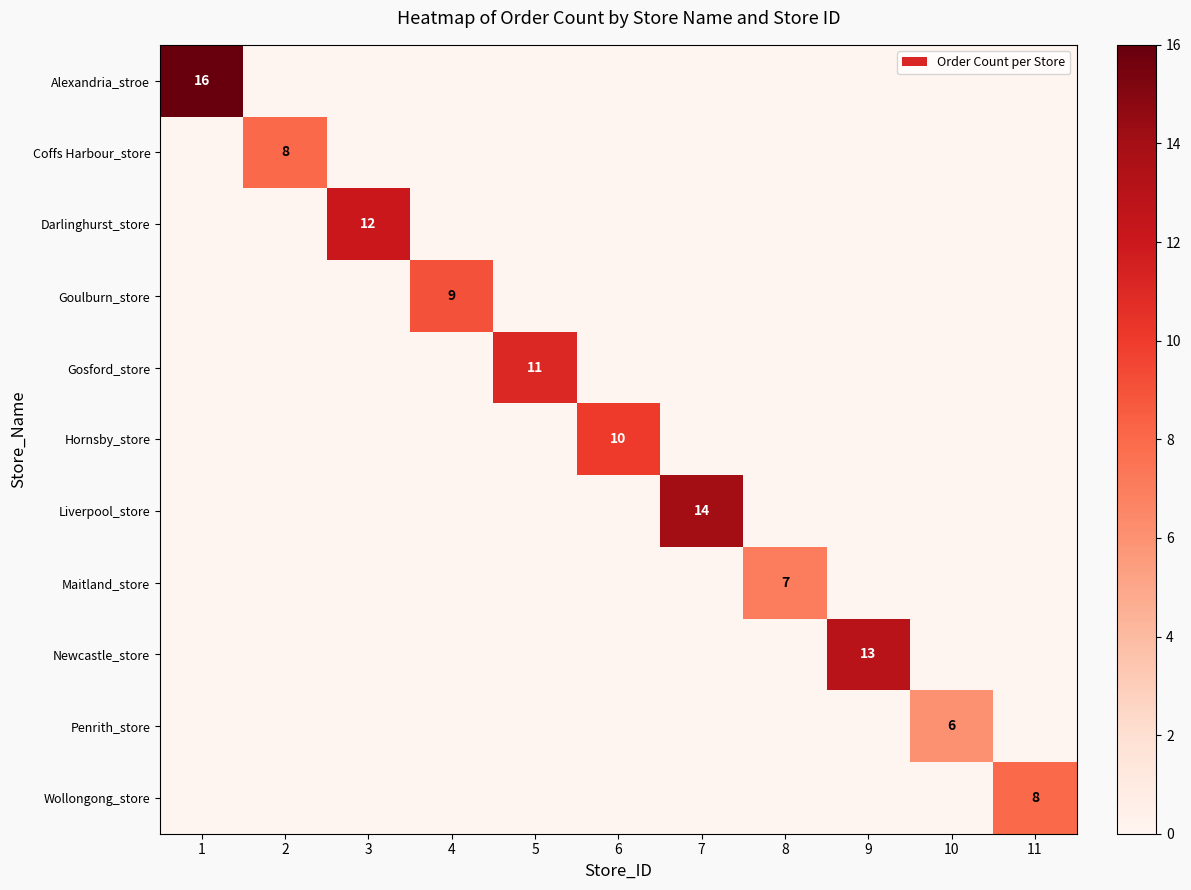

Is it true that Goulburn_store equals 0 at 10?

True